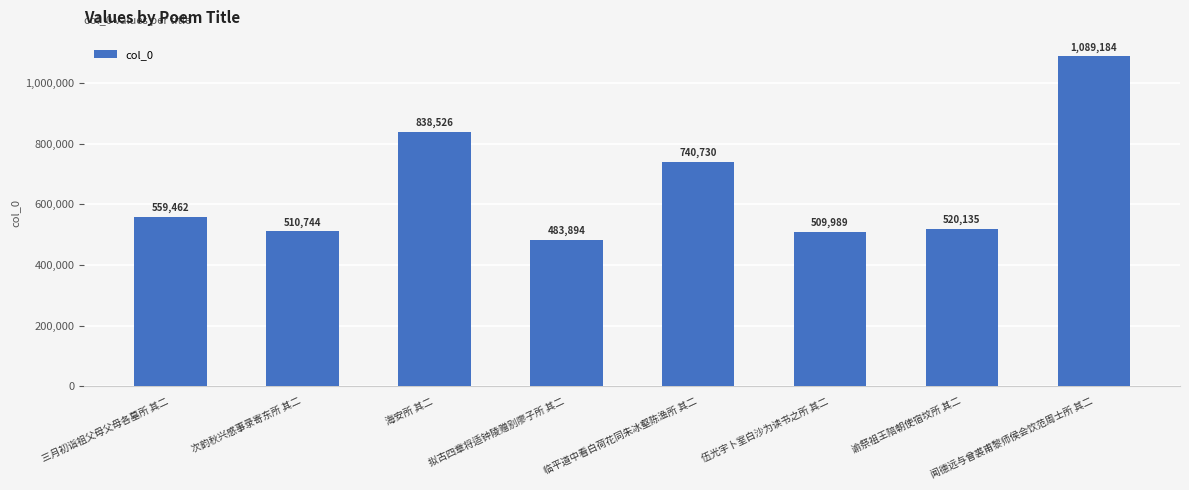

What is the value of the 7th bar from the left?

520135